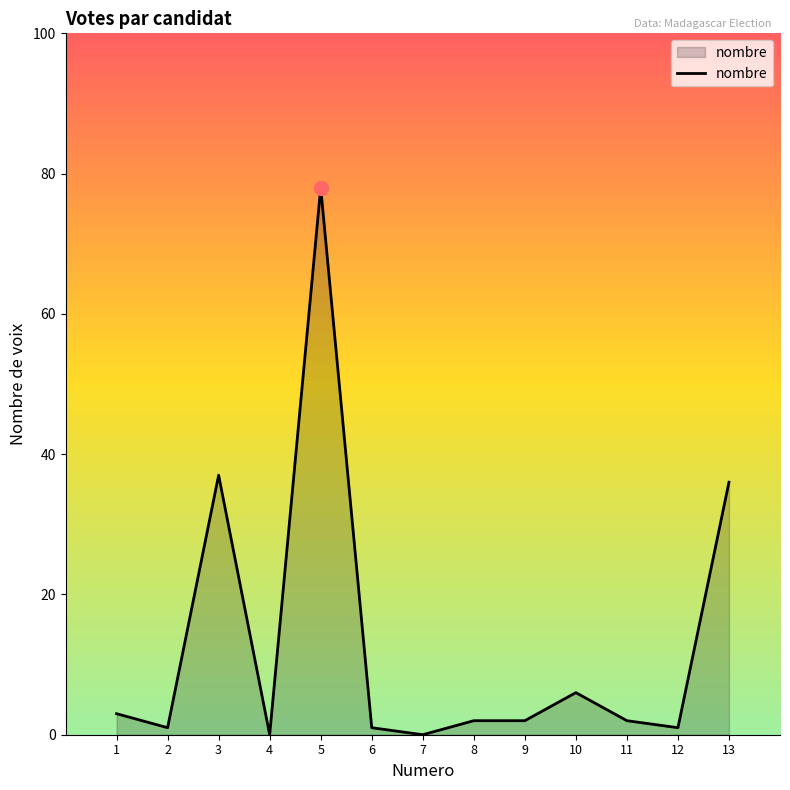

What is the approximate value at 5, to the nearest 5?

80